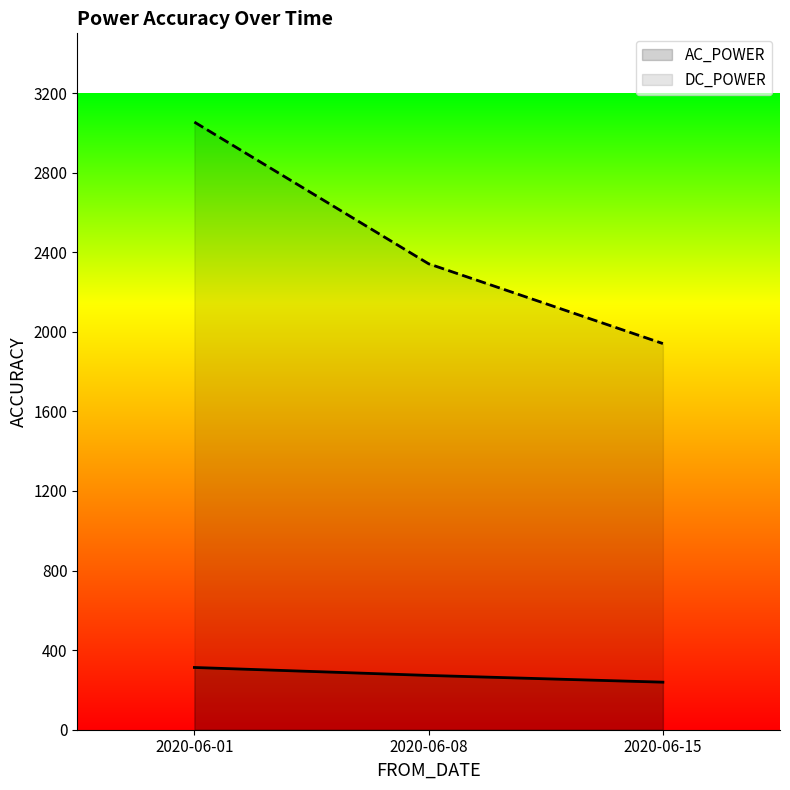

How many distinct data groups are displayed?

2